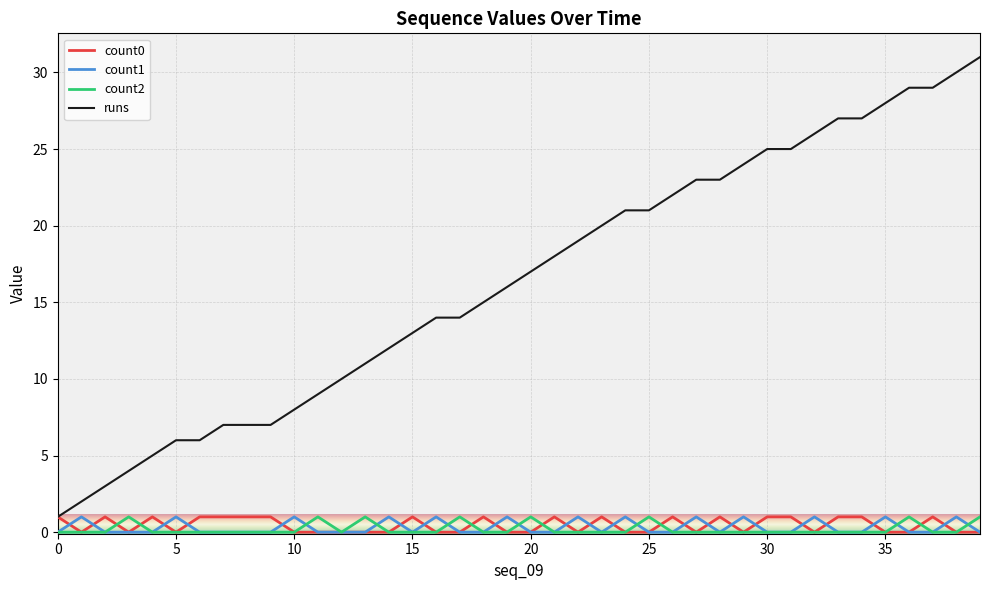

What is the maximum value shown in the chart?

31